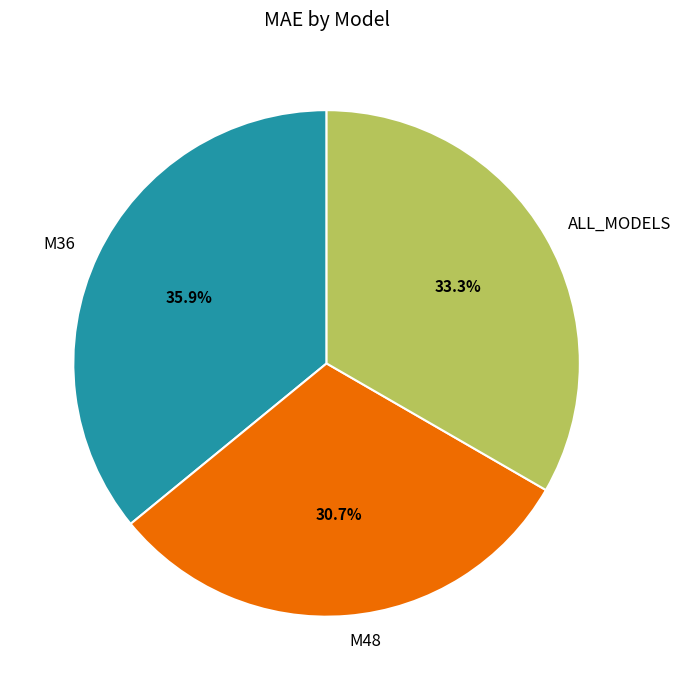

Do M48 and ALL_MODELS together represent more than half of the pie?

Yes